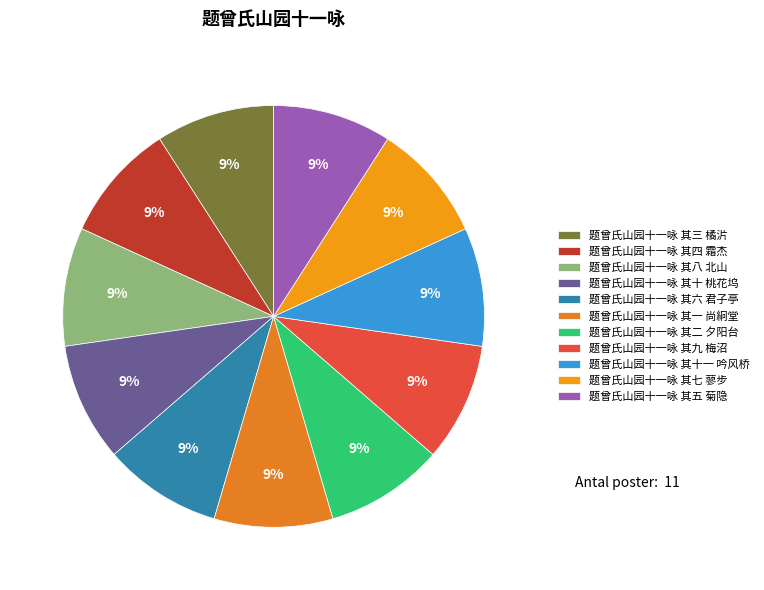

Is there any slice that represents more than half of the pie?

No